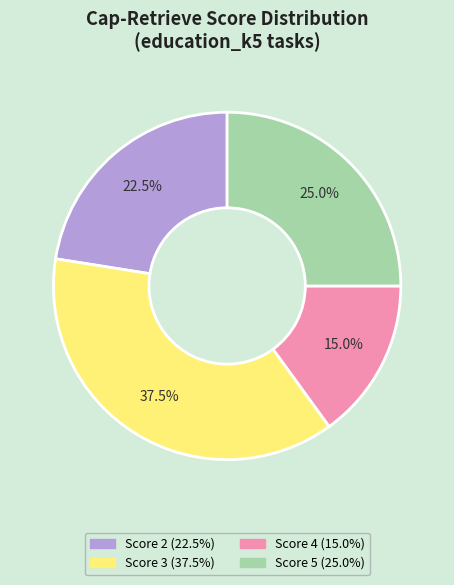

Does any single category account for the majority?

No